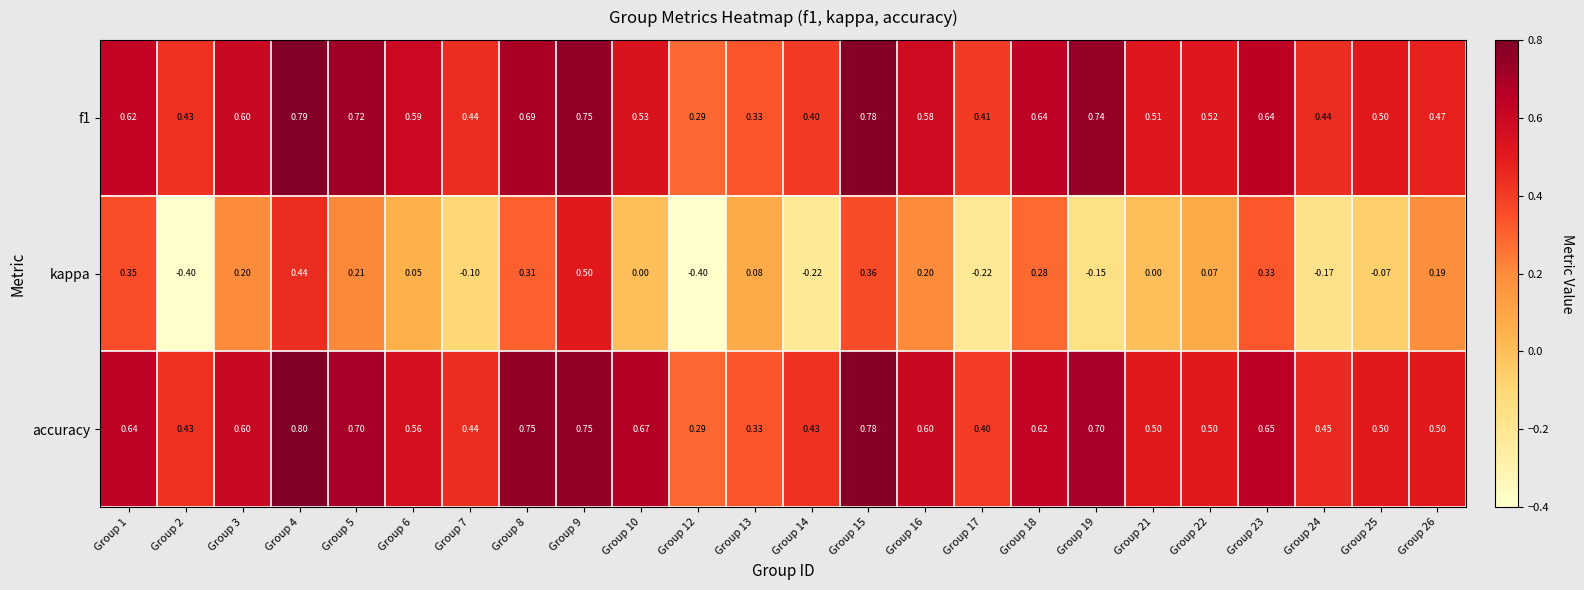

Which series has the widest spread of values?

kappa